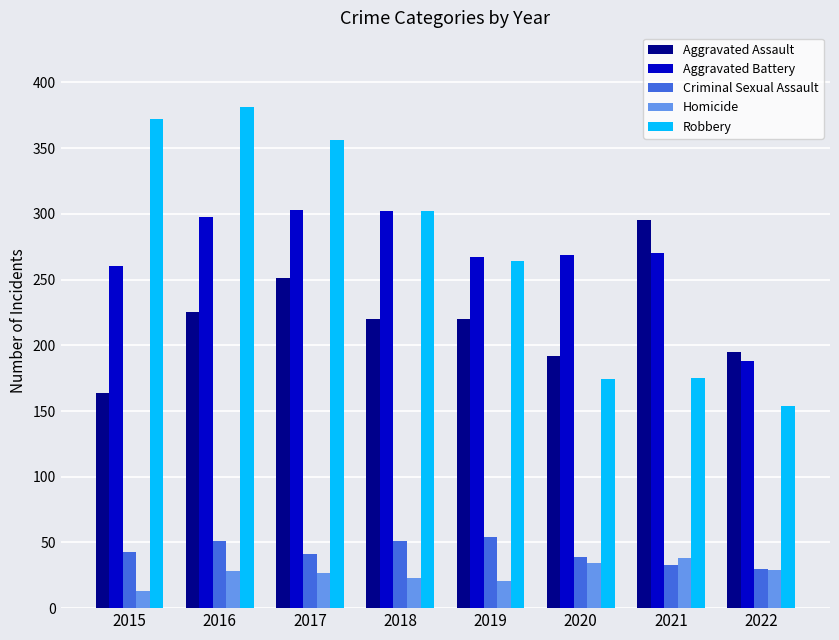

Which series has the widest spread of values?

Robbery